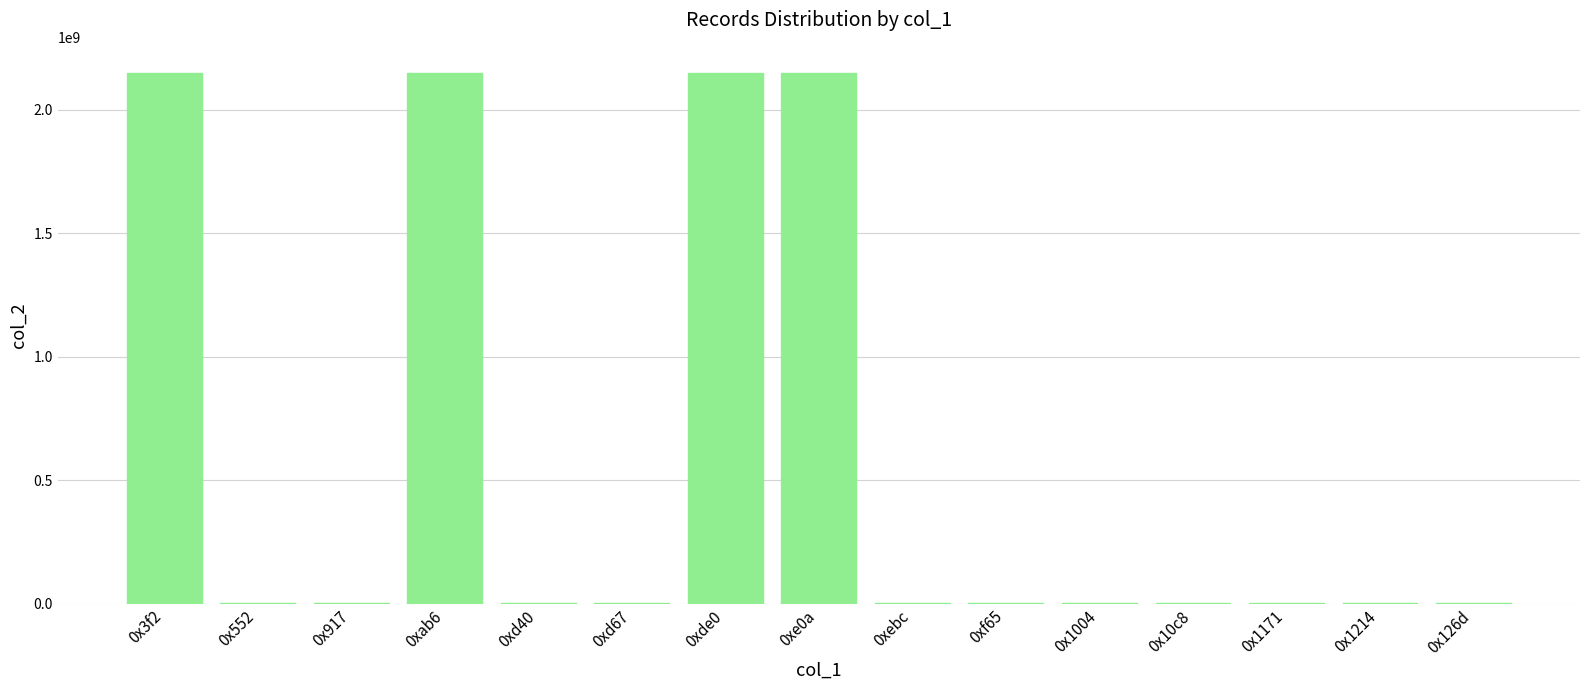

Is it true that the value at 0x3f2 is 1071022451?

False